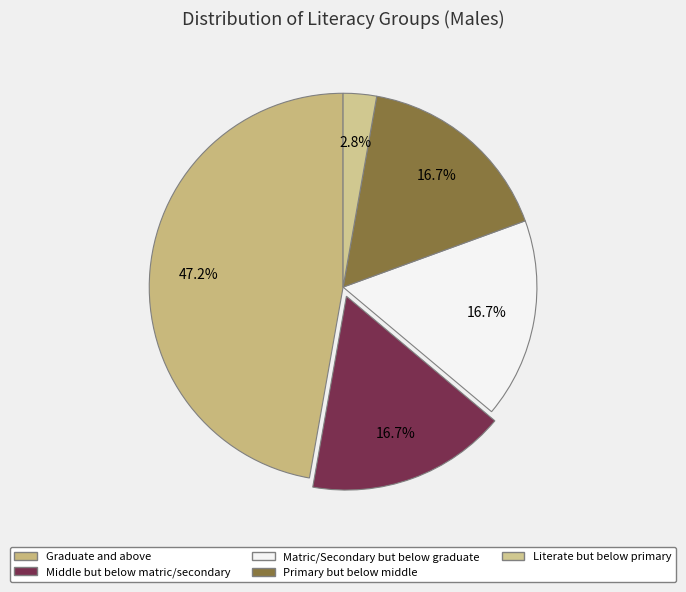

True or false: Middle but below matric/secondary accounts for 29% of the total.

False